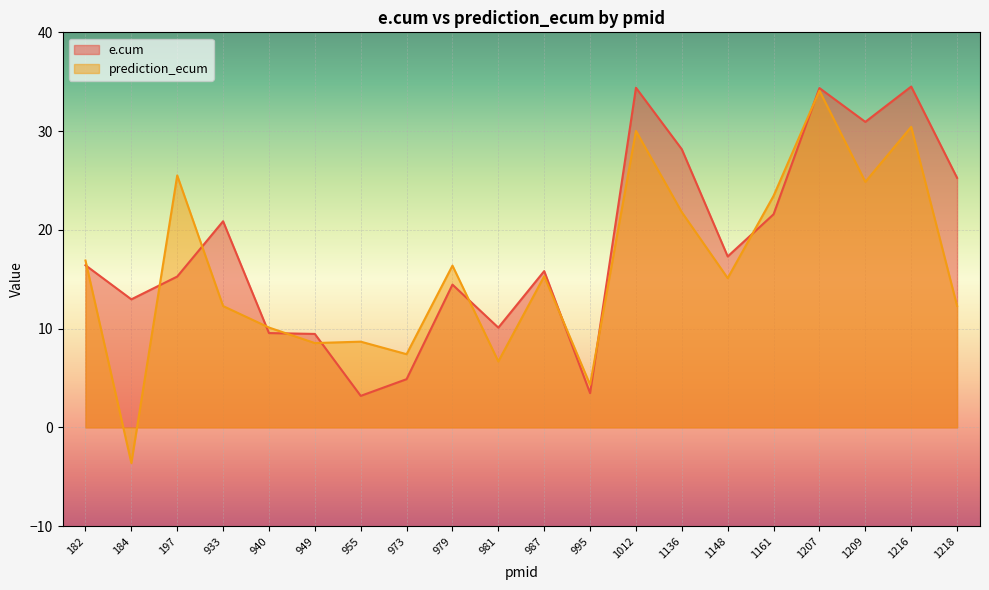

Which category has the highest value across all series?

1216